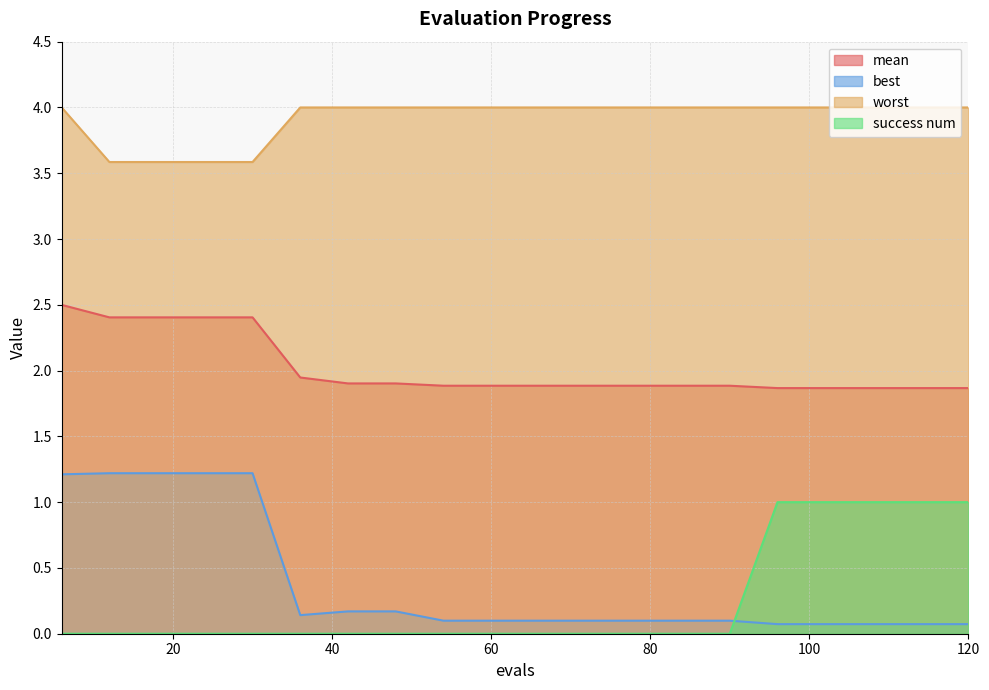

Rank the categories by best value from lowest to highest.

96, 102, 108, 114, 120, 54, 60, 66, 72, 78, 84, 90, 36, 42, 48, 6, 12, 18, 24, 30